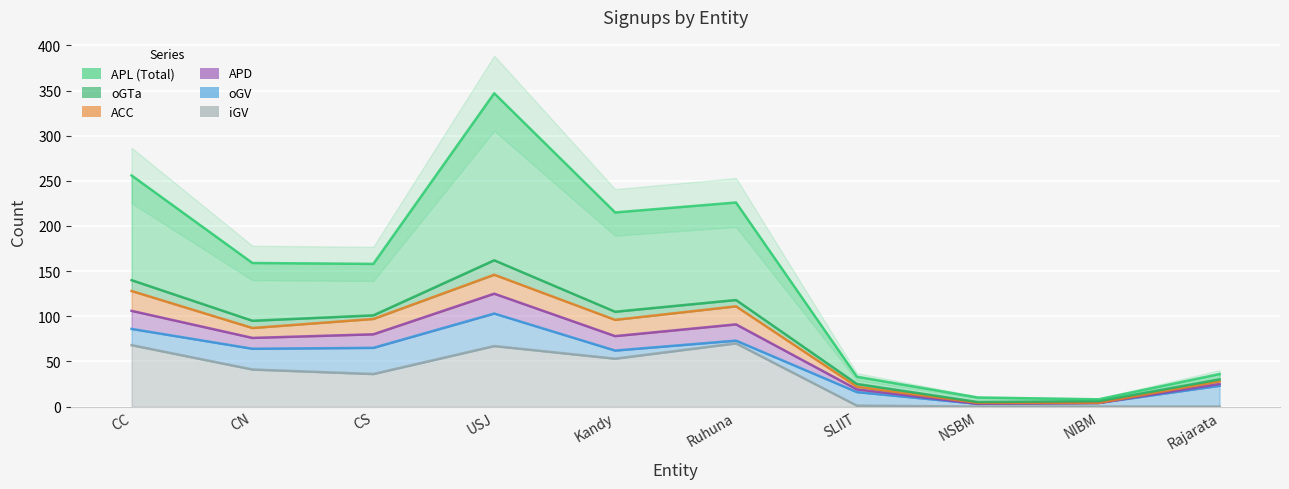

True or false: APD has a value of 22 at SLIIT.

True